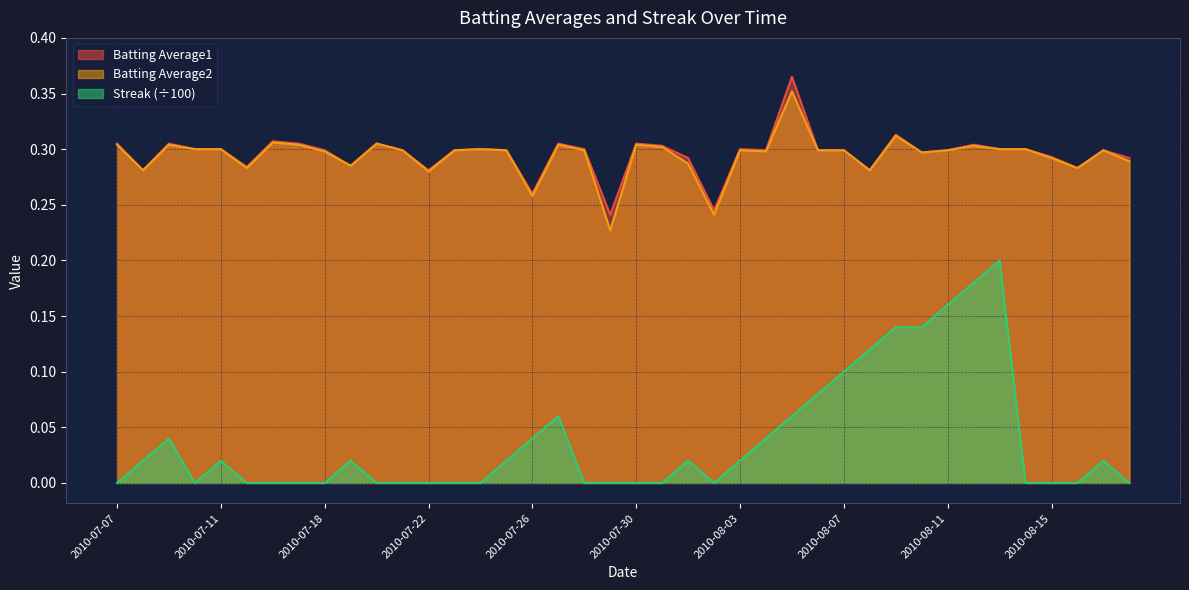

True or false: Streak and Batting Average2 cross at least once.

False